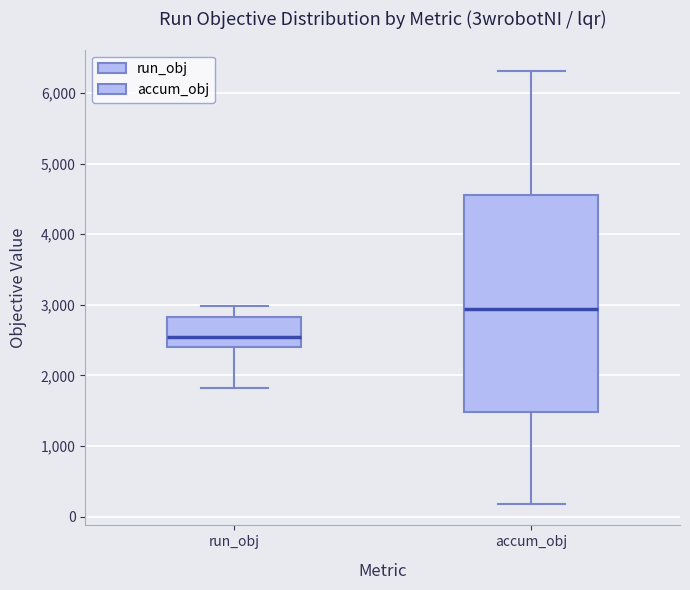

Where does the lower whisker of the box for run_obj end on the y-axis? The values are not printed on the chart, so give them approximately, as read against the axis.

1800